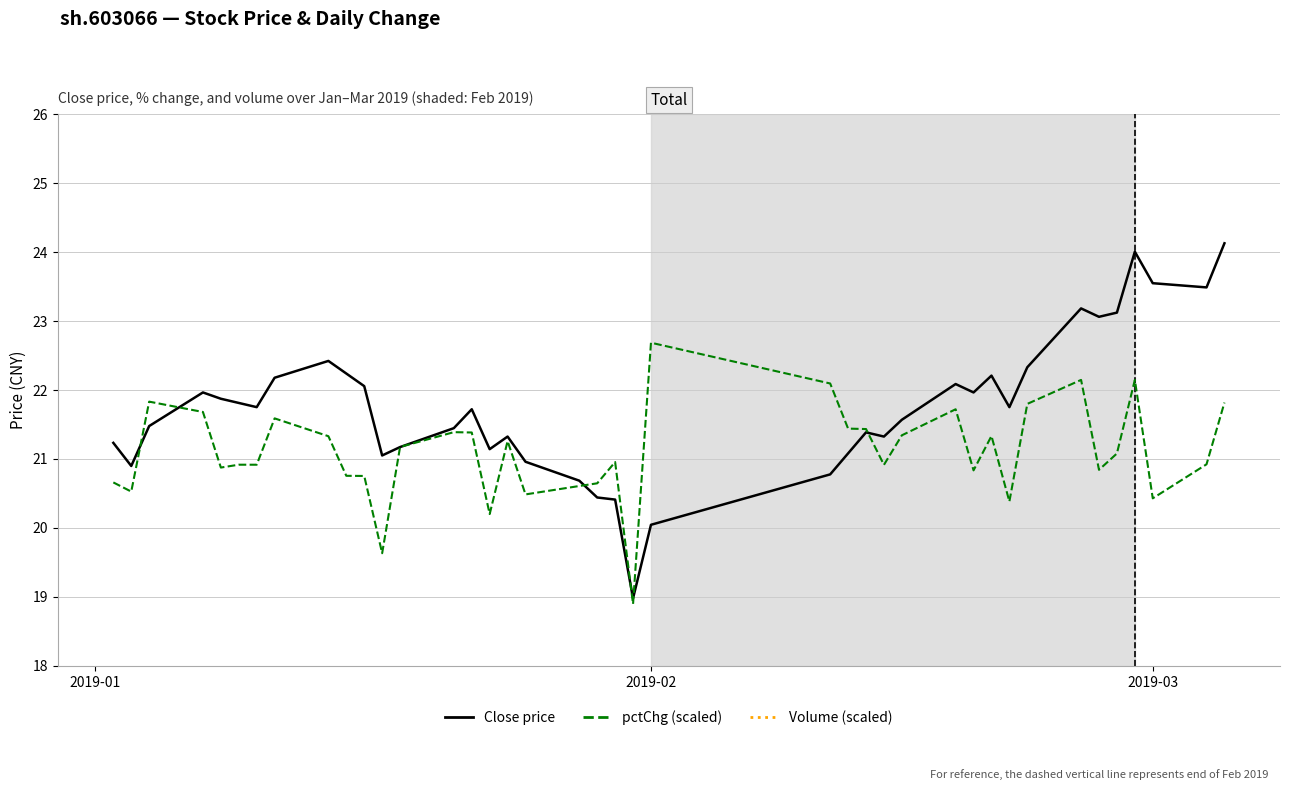

What is the sum of all Close price values?

870.3